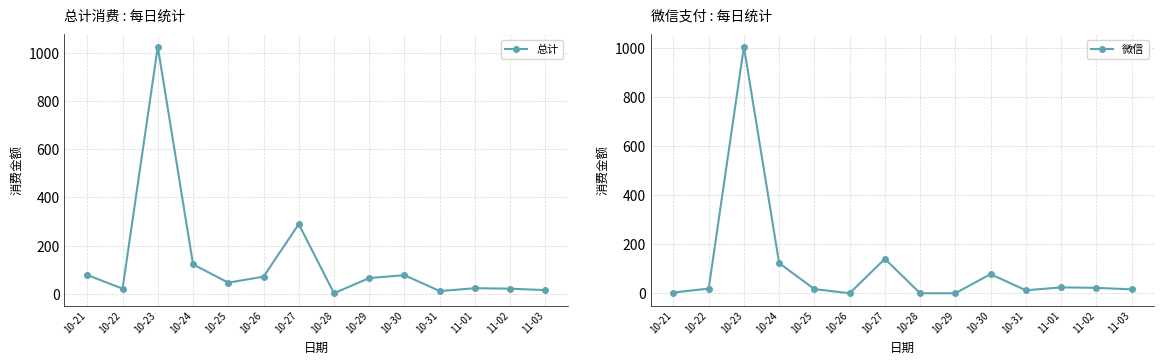

True or false: 微信 and 总计 intersect in this chart.

False